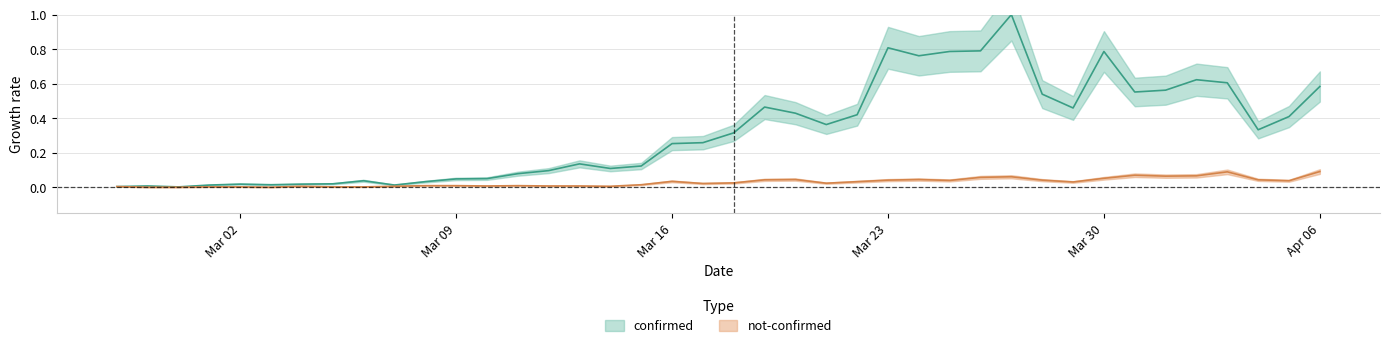

How many lines are shown in the chart?

2